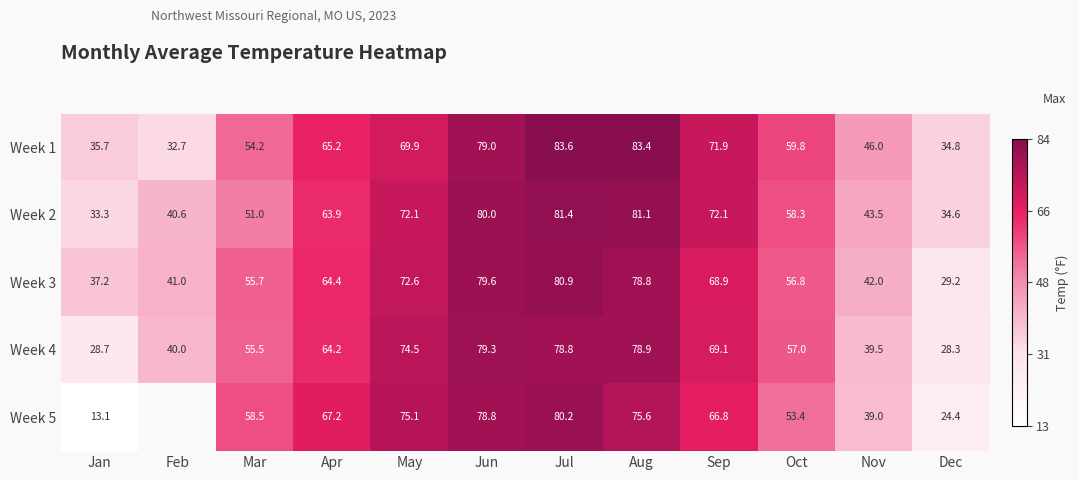

What is the difference between the second highest and minimum values in the Week 1 series?

50.7